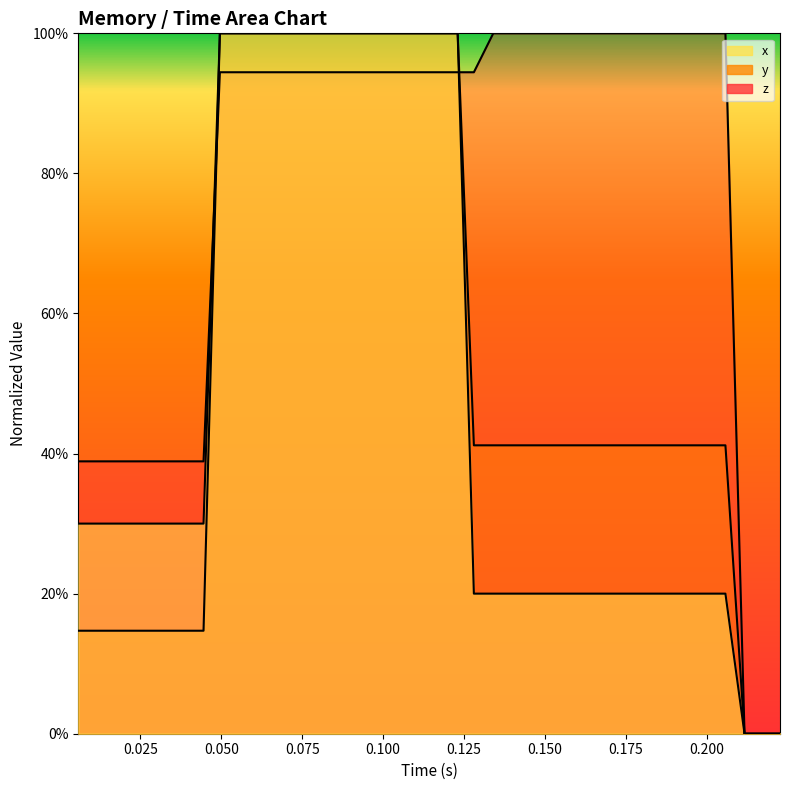

The value of x at 30 is 0.3. True or false?

False